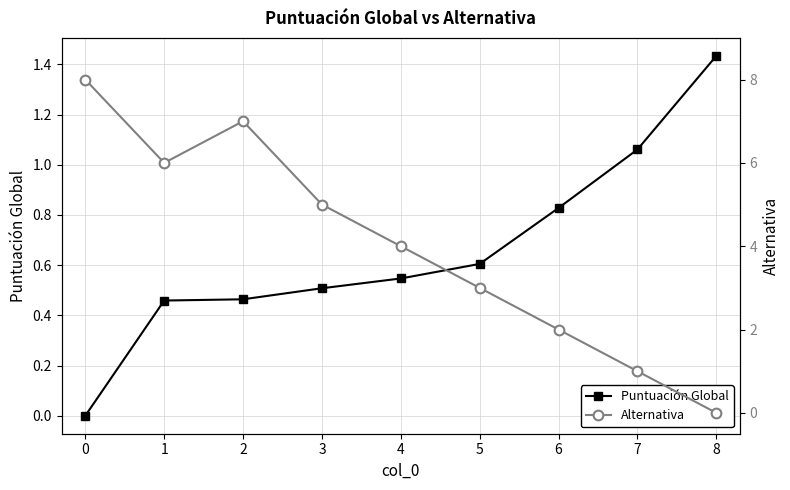

The Puntuación Global series shows 0.3 at 1. True or false?

False